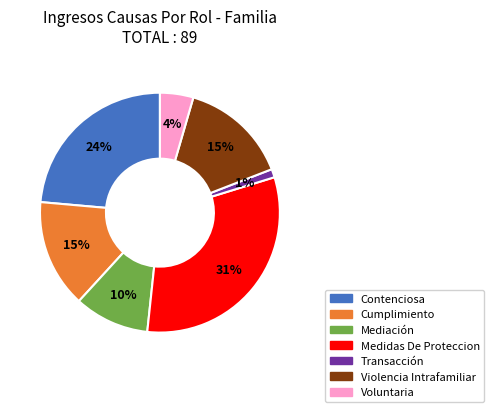

Which has a higher value, Medidas De Proteccion or Cumplimiento?

Medidas De Proteccion